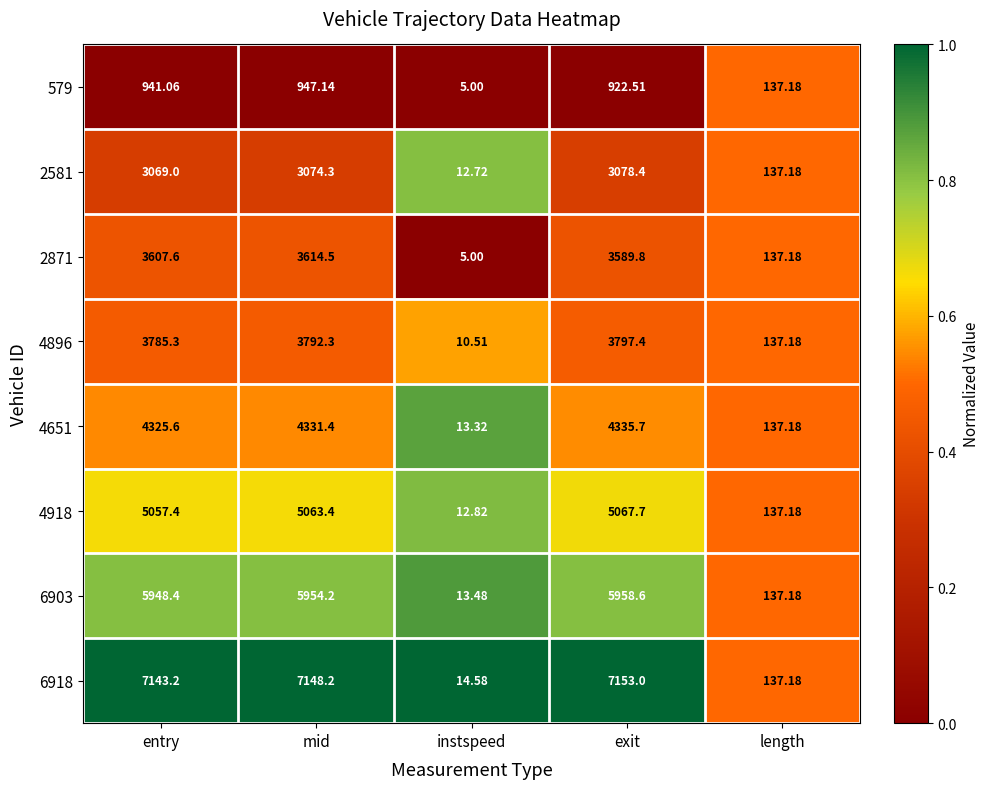

At which label does 4896 reach its peak?

exit